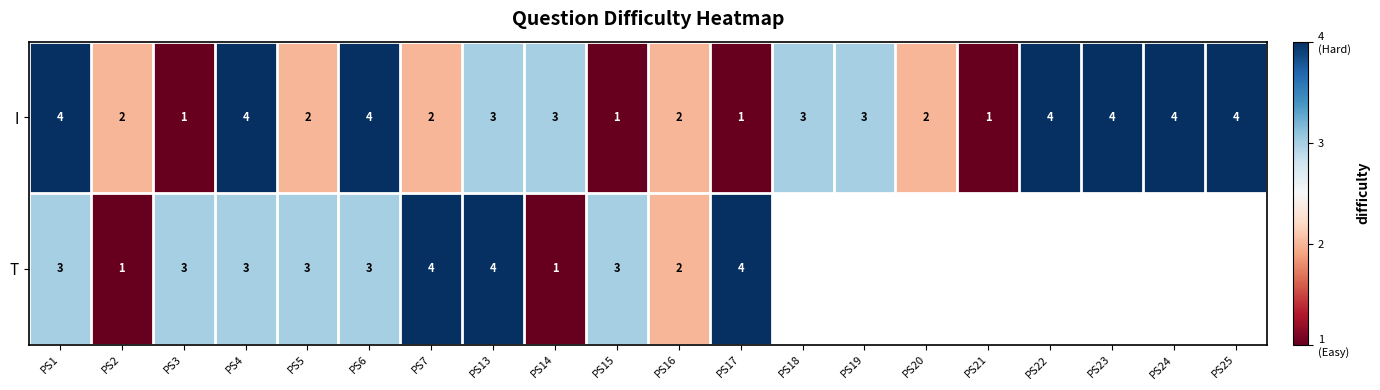

What is the smallest value displayed?

1.0